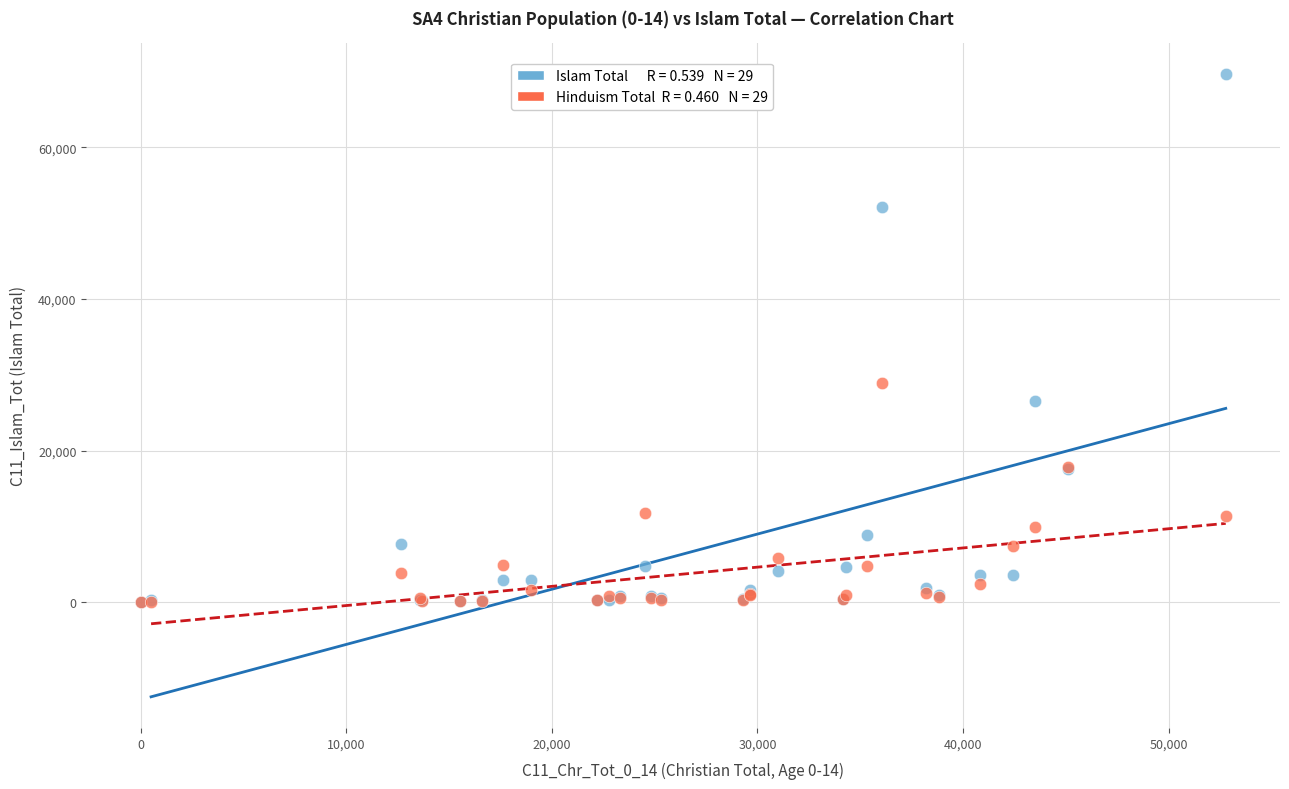

Across all series, what Y value is closest to 34832?

28982